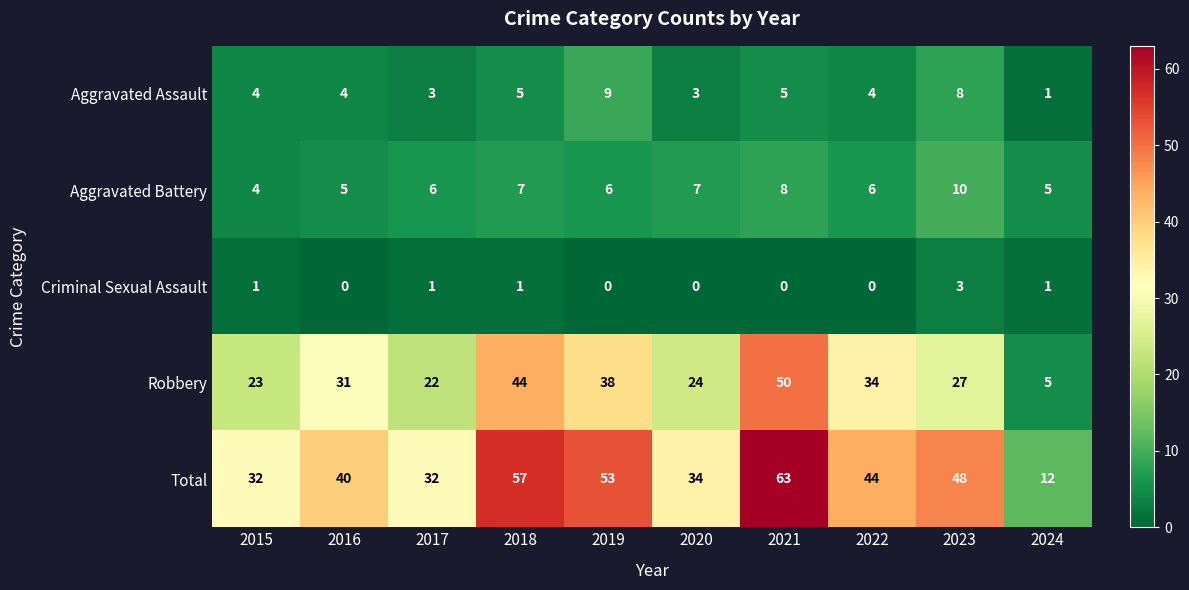

Which series changed the most between 2022 and 2023?

Robbery